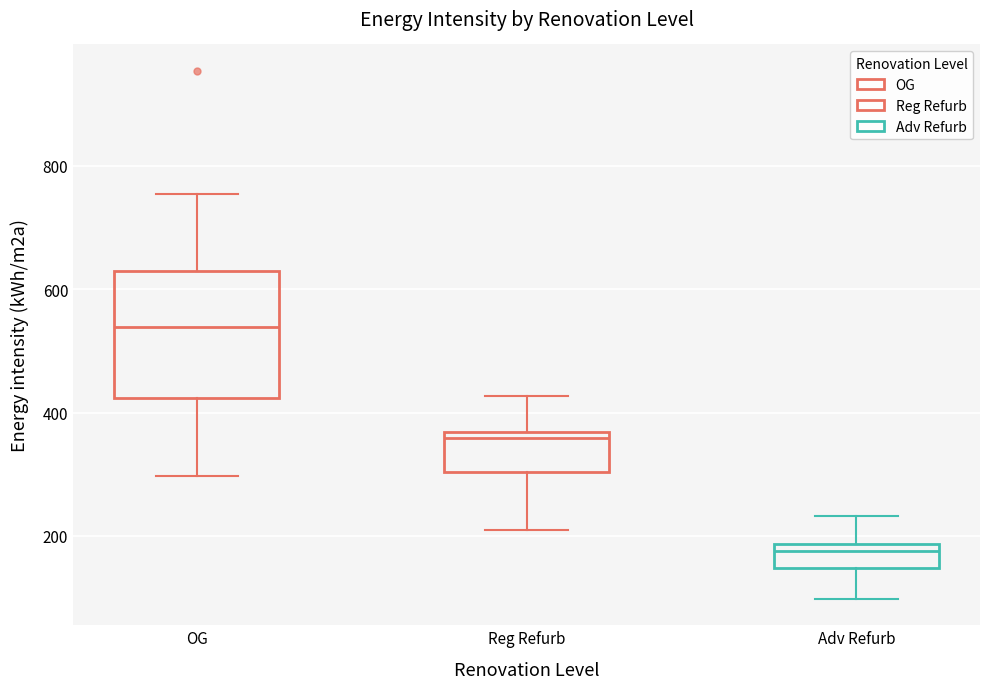

Reading left to right, read every box against the y-axis: the position of its median line, the range the box covers, and the ends of its whiskers. The values are not printed on the chart, so give them approximately, as read against the axis.

OG: median 540, box 420 to 640, whiskers 300 to 760
Reg Refurb: median 360 (just below the box's upper edge), box 300 to 360, whiskers 220 to 420
Adv Refurb: median 180 (just below the box's upper edge), box 140 to 180, whiskers 100 to 240